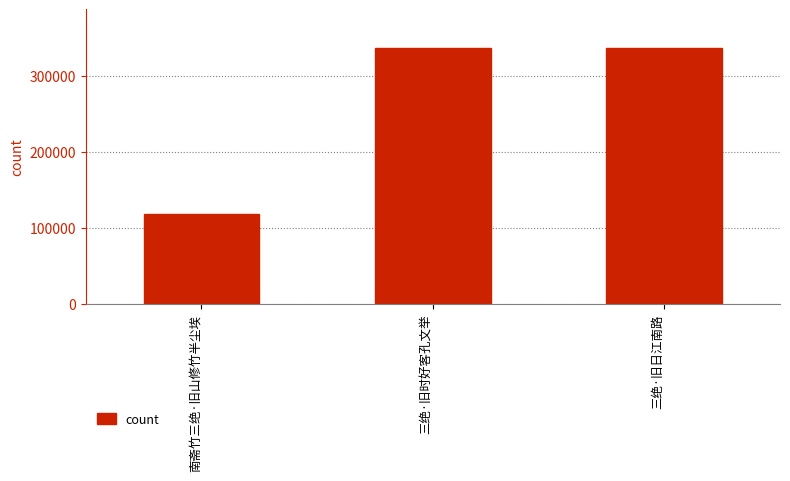

Is it true that the value at 南斋竹三绝·旧山修竹半尘埃 is 118706?

True